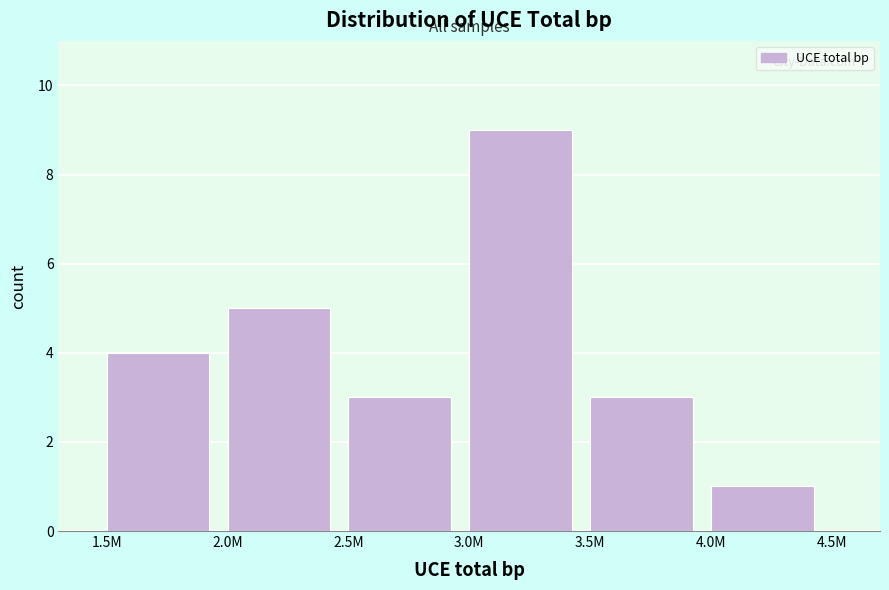

Reading left to right, what are all the values shown in this chart?

1.5M=4	2.0M=5	2.5M=3	3.0M=9	3.5M=3	4.0M=1